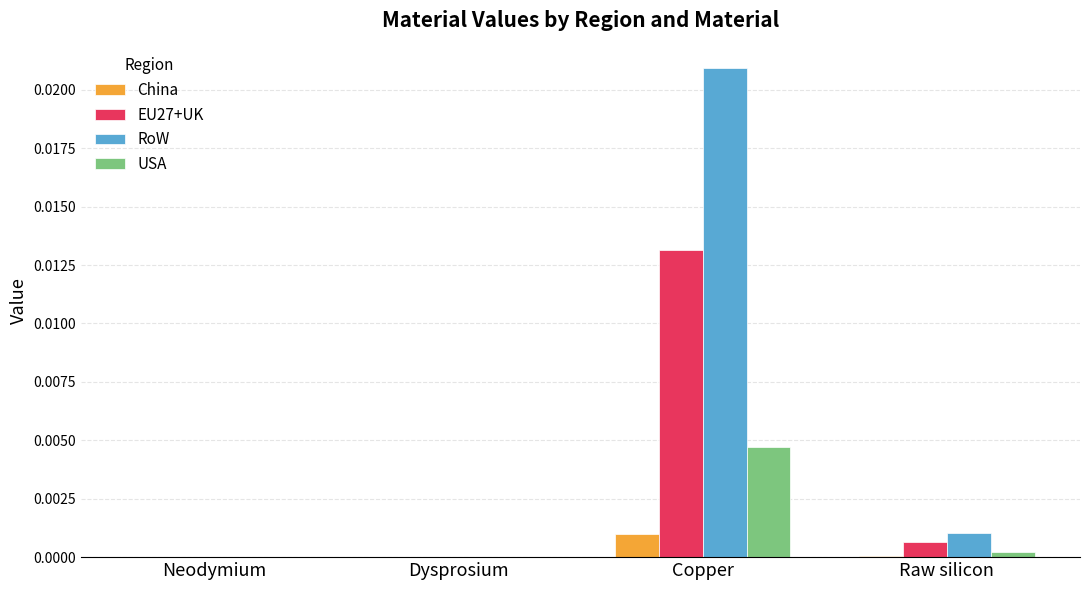

Which series has the largest range (max minus min)?

RoW